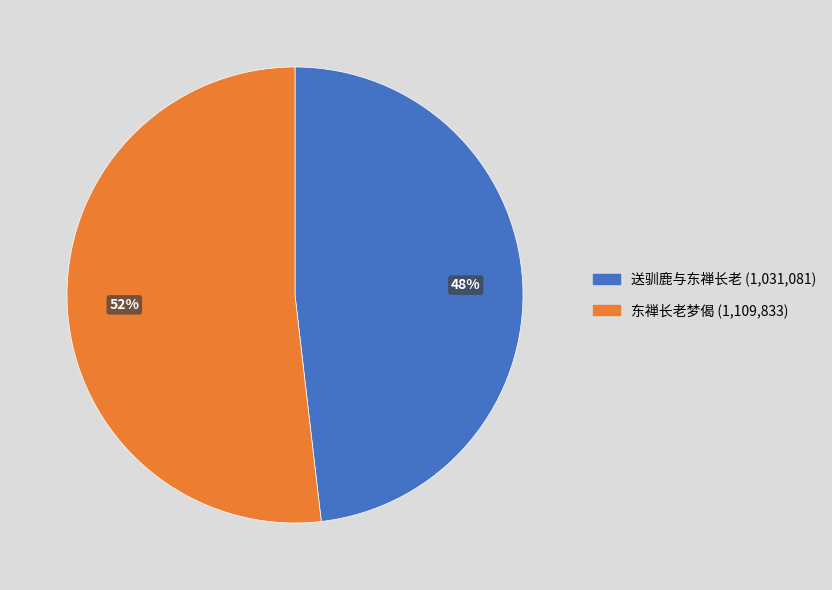

To the nearest percent, what is the average slice percentage?

50%